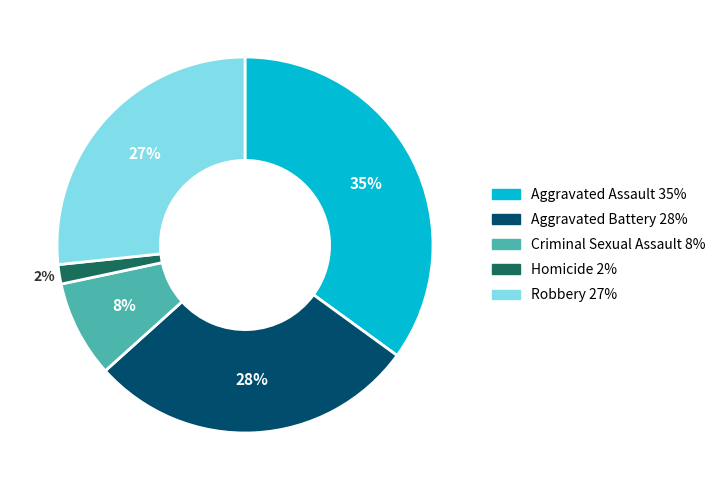

To the nearest percent, what portion does Homicide represent?

2%